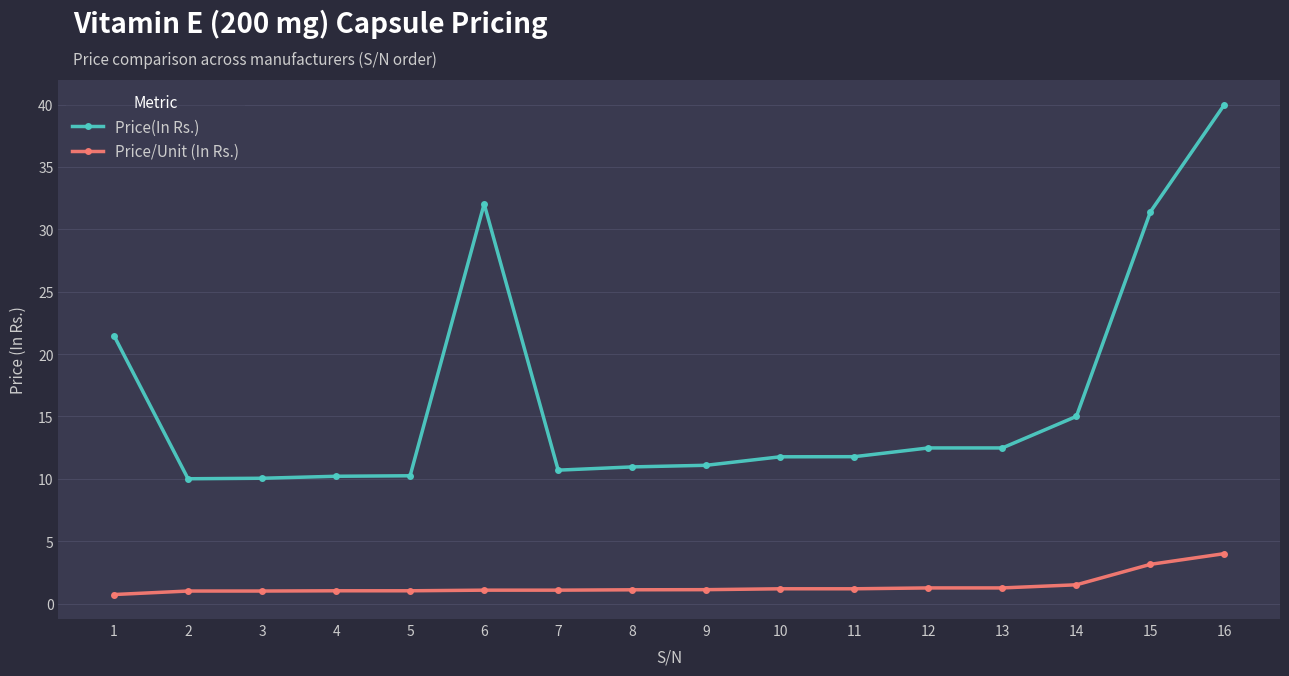

At which category does the chart reach its peak across all series?

16